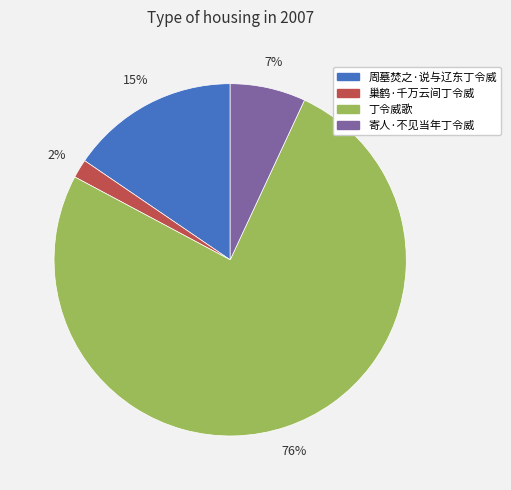

What is the ratio of the value at 丁令威歌 to the value at 寄人·不见当年丁令威?

10.9